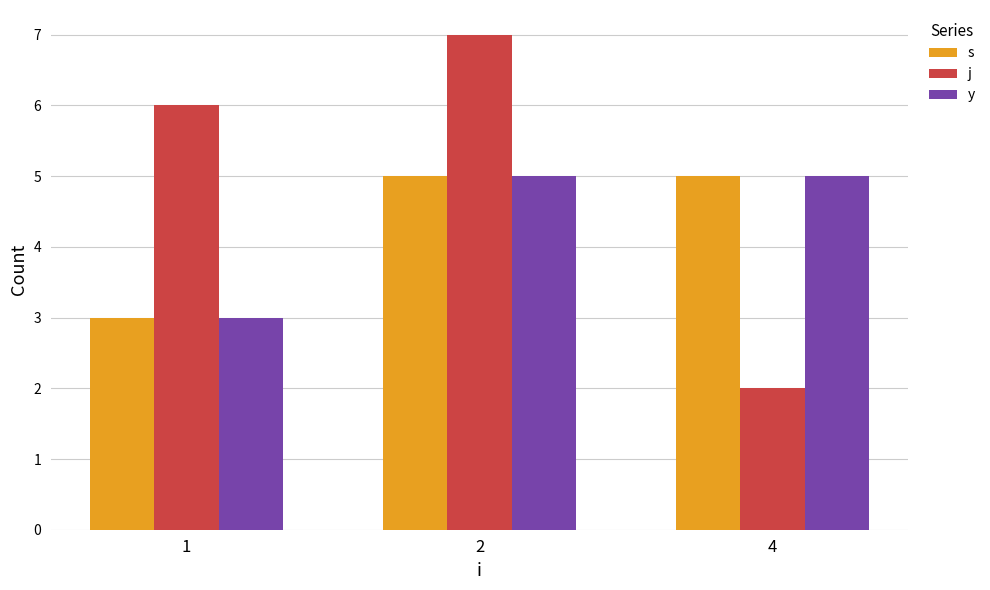

Is the value of y at 2 greater than the value of s at 1?

Yes